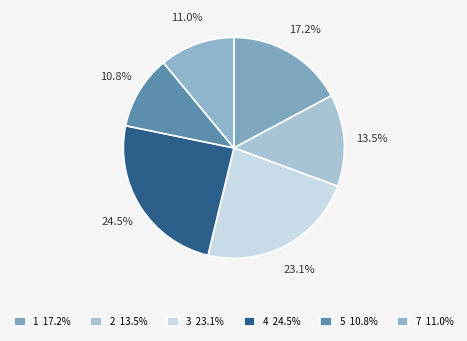

Does any single category account for the majority?

No